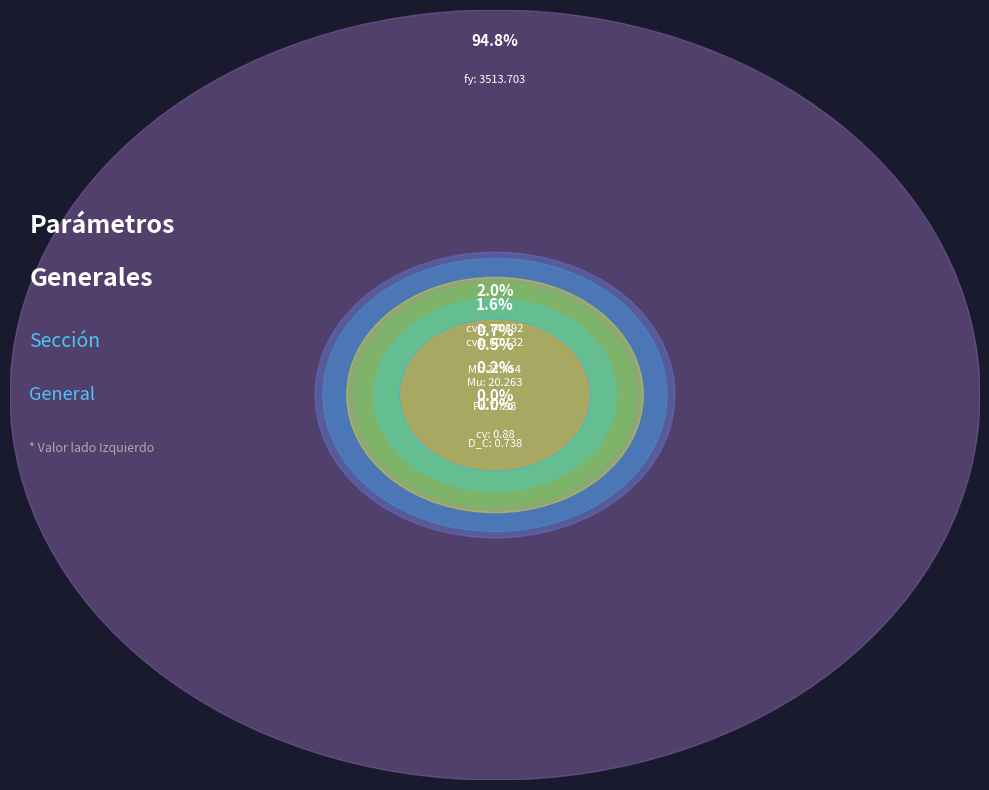

Is it true that Mr is 1% of the pie?

True